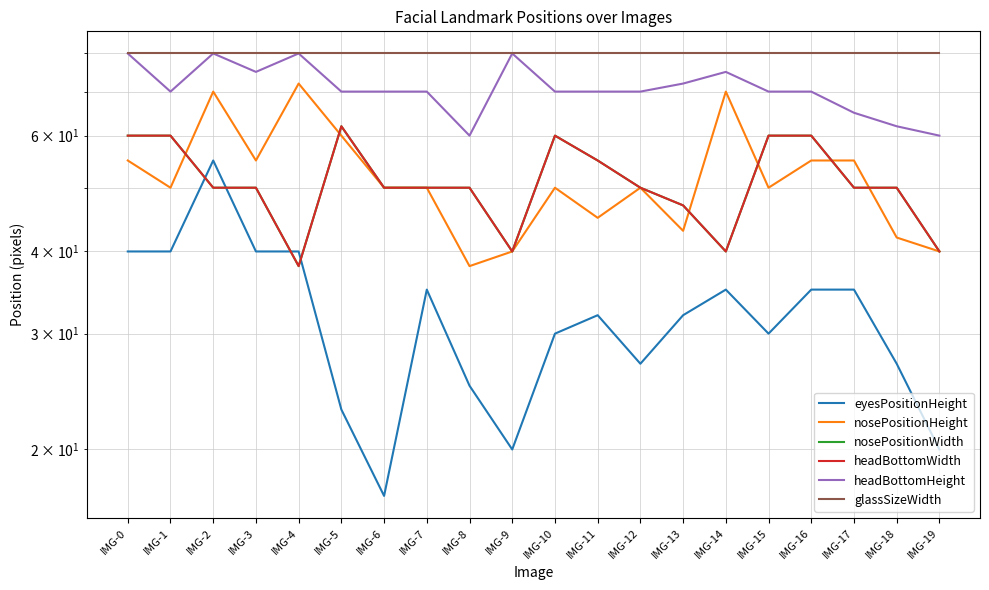

List the labels in order of nosePositionHeight value, largest first.

IMG-4, IMG-2, IMG-14, IMG-5, IMG-0, IMG-3, IMG-16, IMG-17, IMG-1, IMG-6, IMG-7, IMG-10, IMG-12, IMG-15, IMG-11, IMG-13, IMG-18, IMG-9, IMG-19, IMG-8